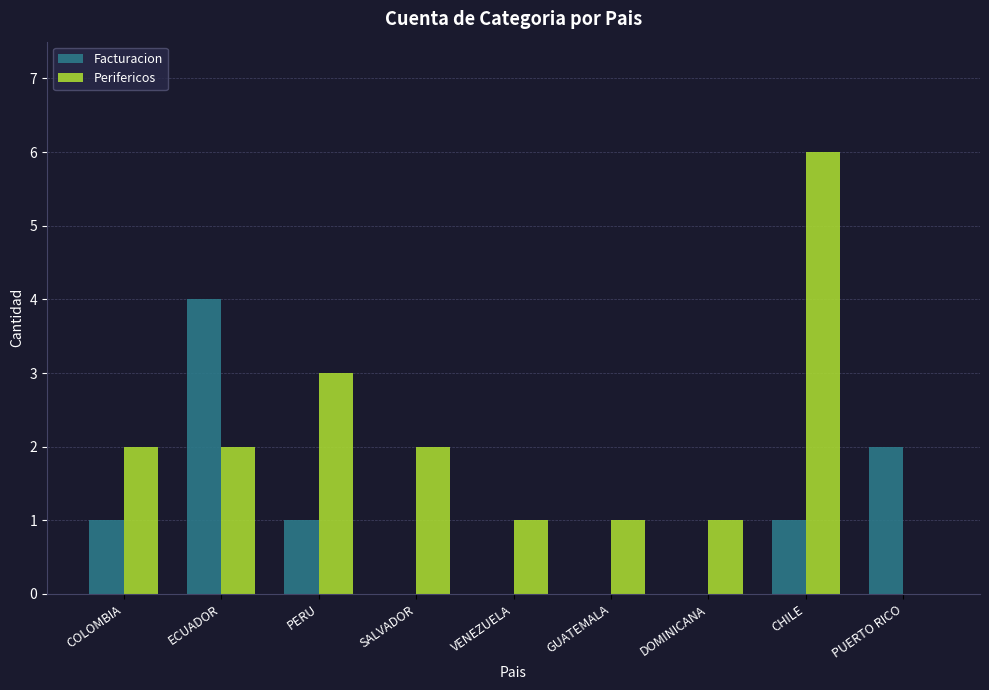

Which series changed the most between ECUADOR and GUATEMALA?

Facturacion